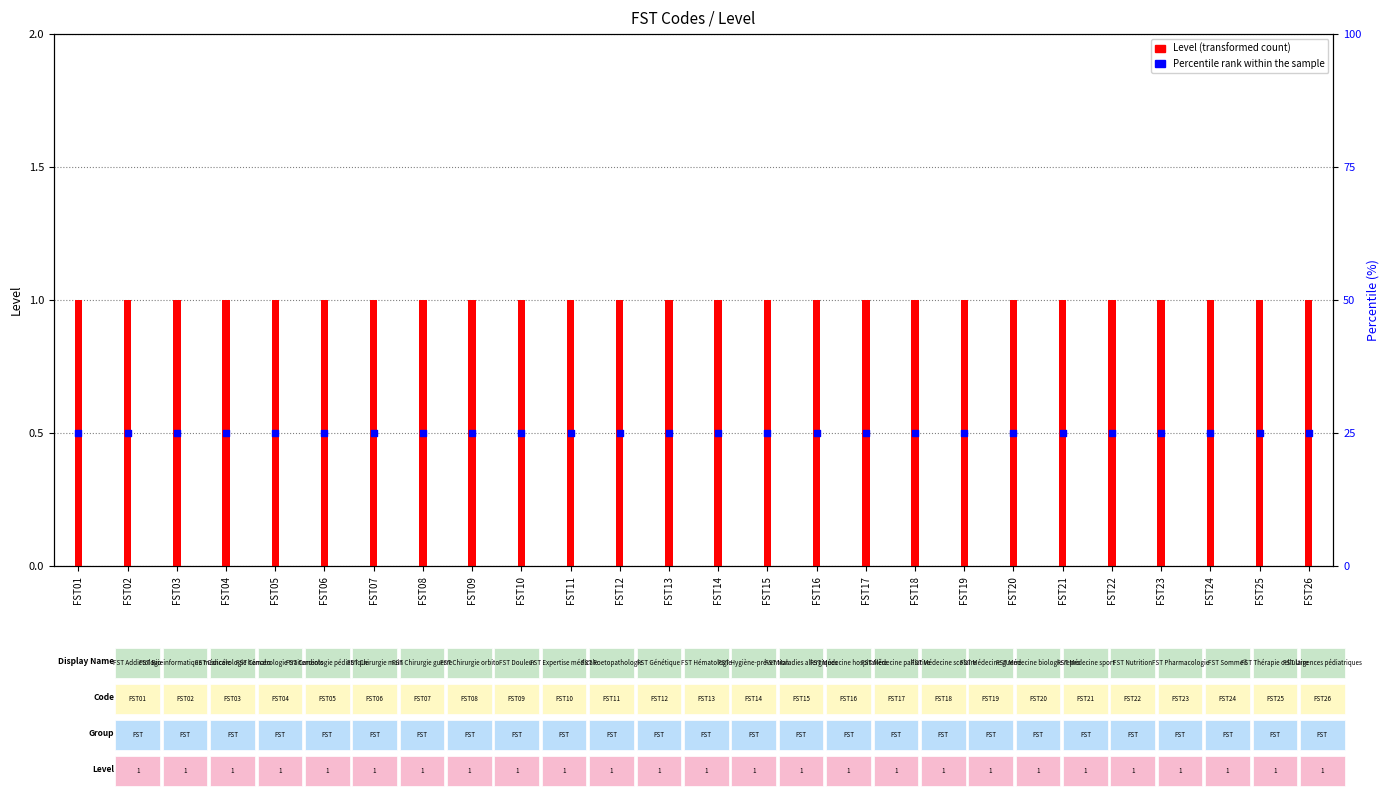

What are all the series names shown in the legend?

Level, Percentile rank within the sample